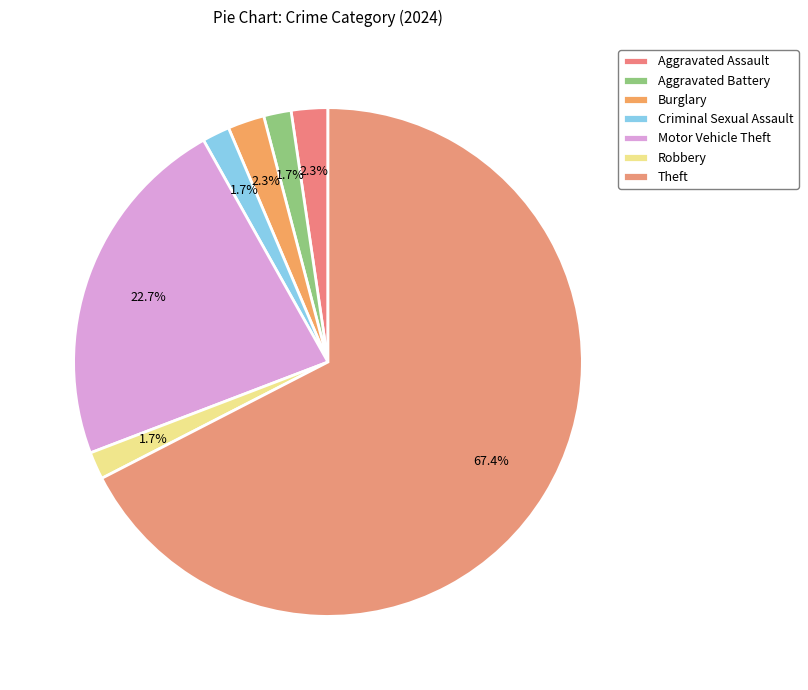

Which slice is the largest?

Theft